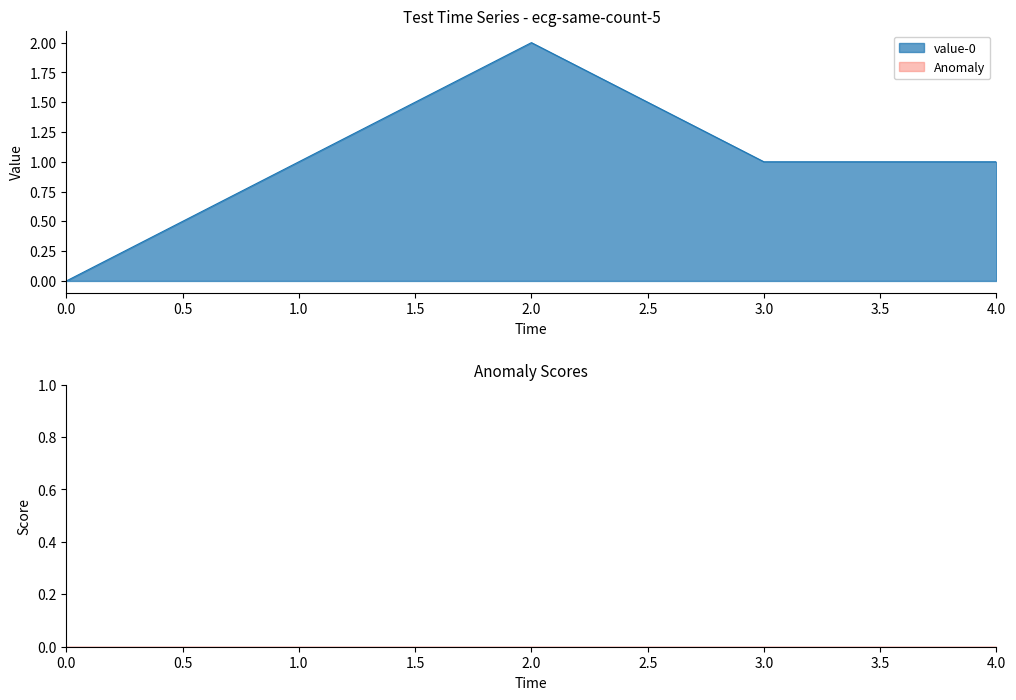

The value of value-0 at 0.0 is 1. True or false?

False